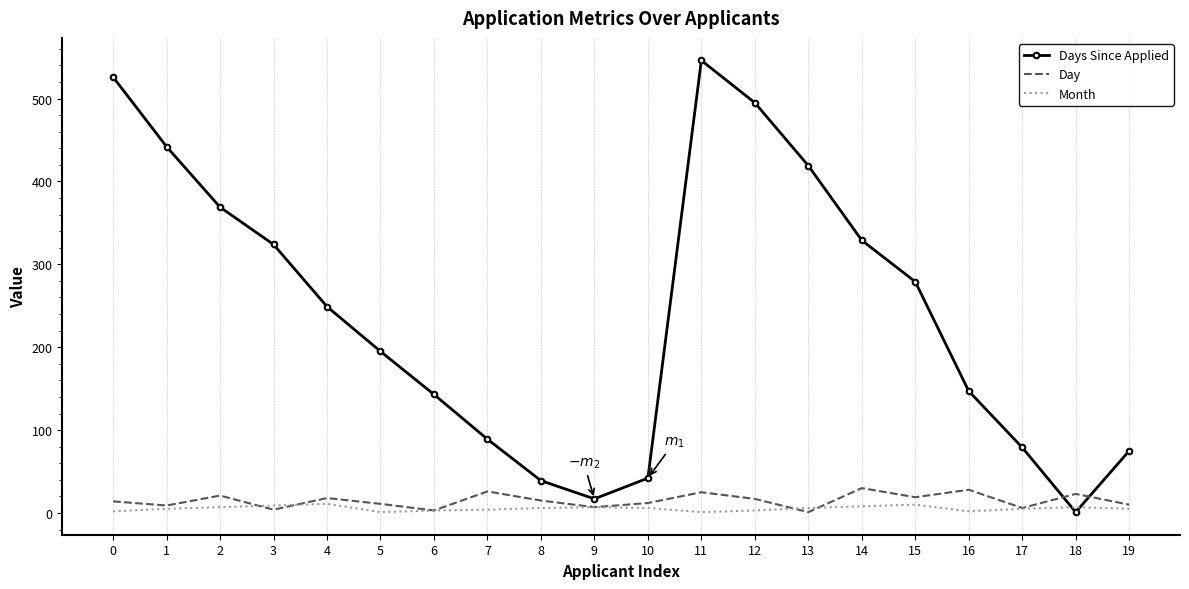

What is the difference between the maximum and minimum values in the Days Since Applied series?

545